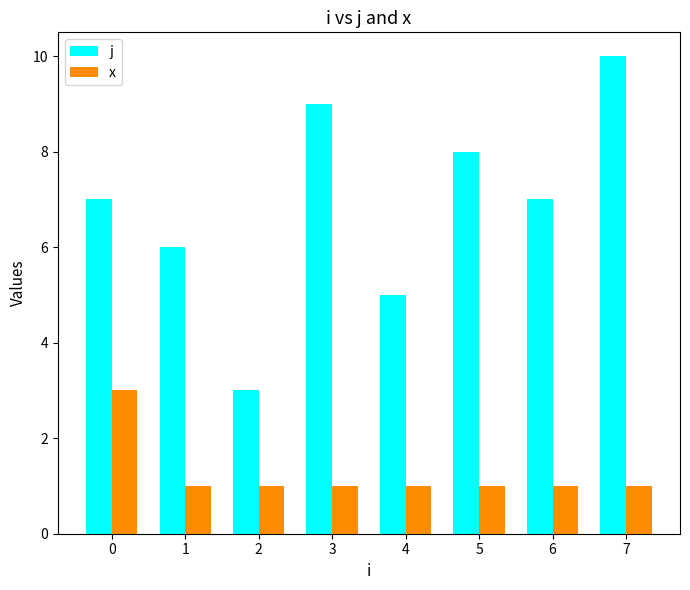

What value does the x series have at 0?

3